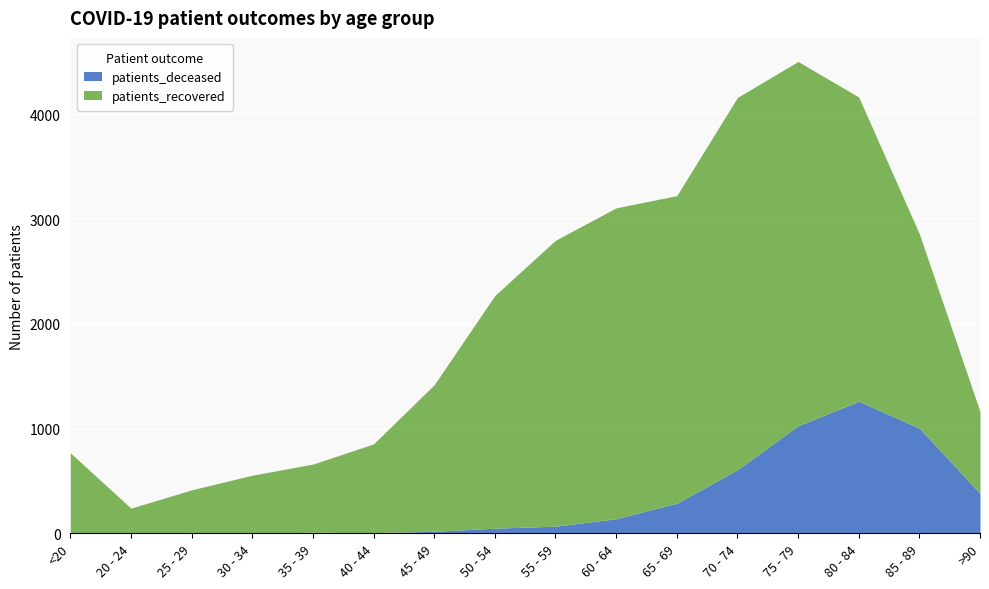

What is the label of the 15th point from the left?

85 - 89